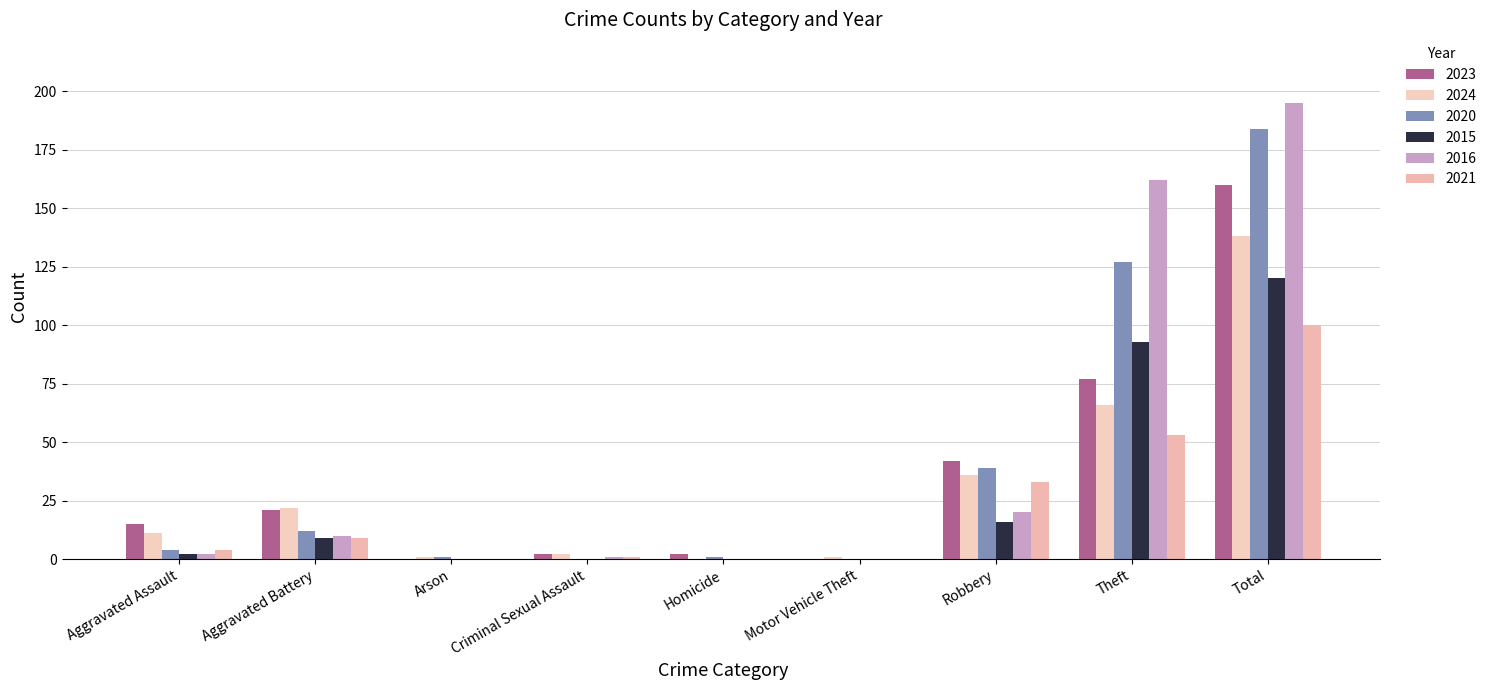

The 2016 series shows 0 at Arson. True or false?

True